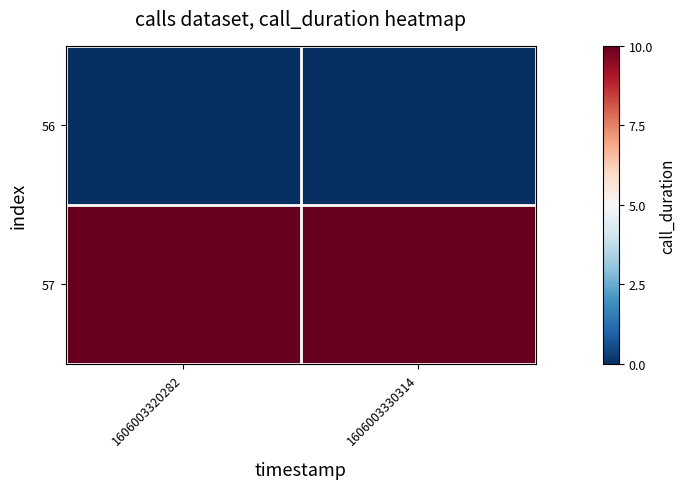

Reading right to left, transcribe all the data shown in this chart.

56: 1606003330314=0	1606003320282=0
57: 1606003330314=10	1606003320282=10